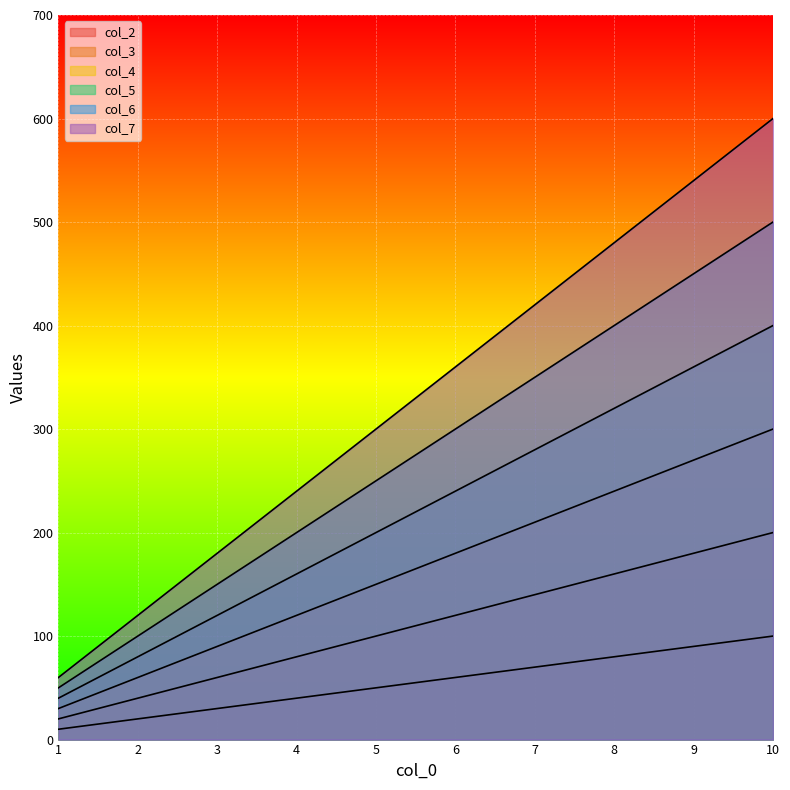

How many series are shown in this chart?

6